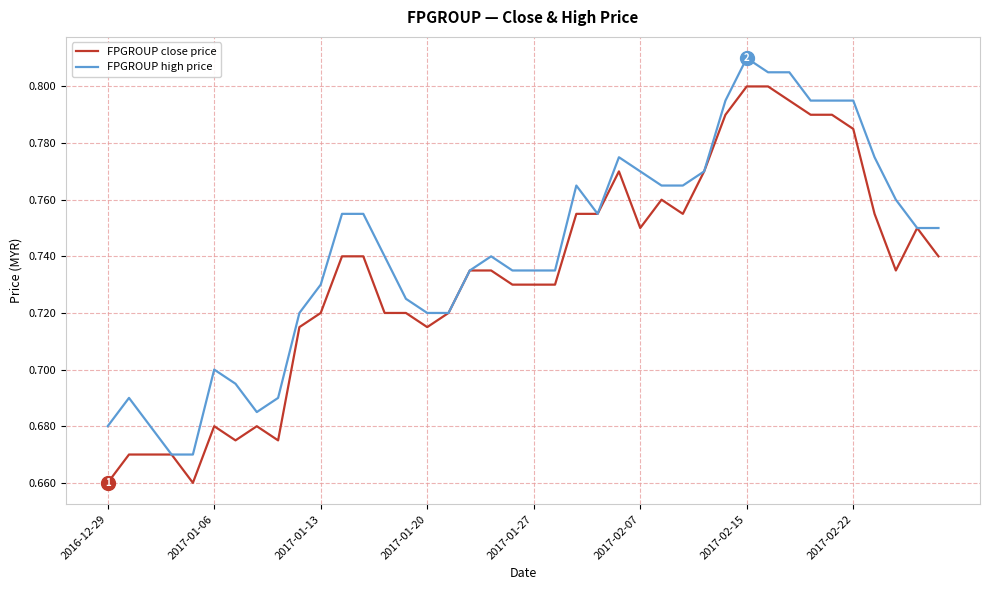

List the series in order of their overall mean, lowest first.

FPGROUP close price, FPGROUP high price